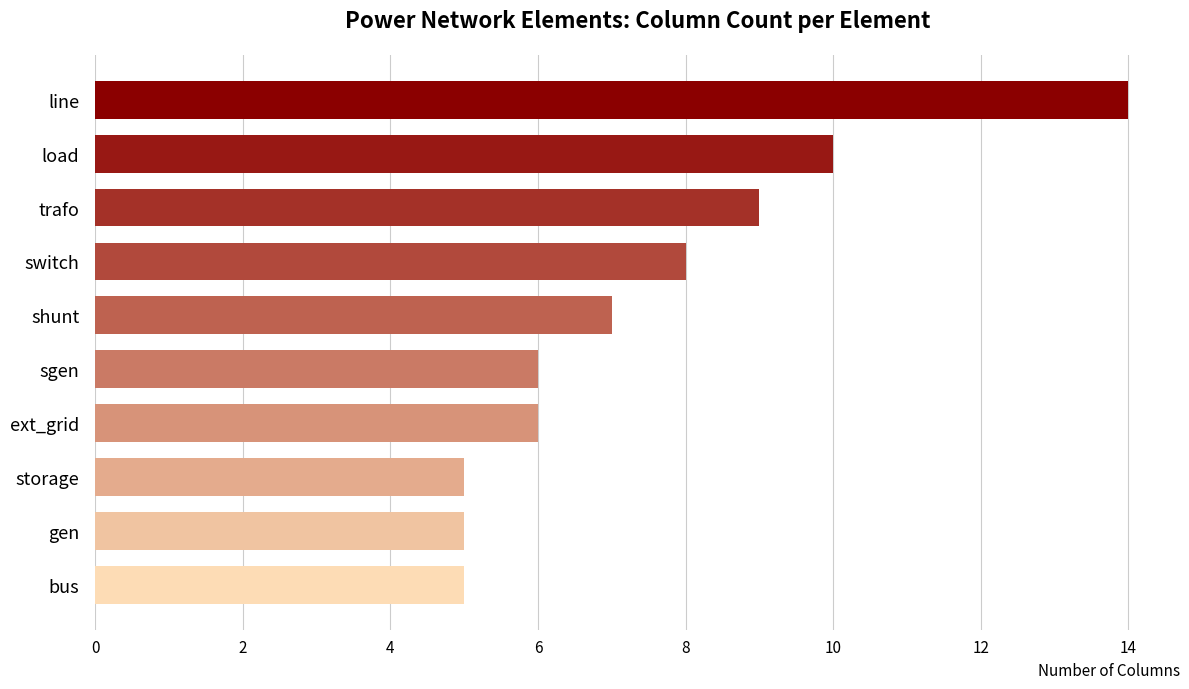

The value at trafo is 5. True or false?

False